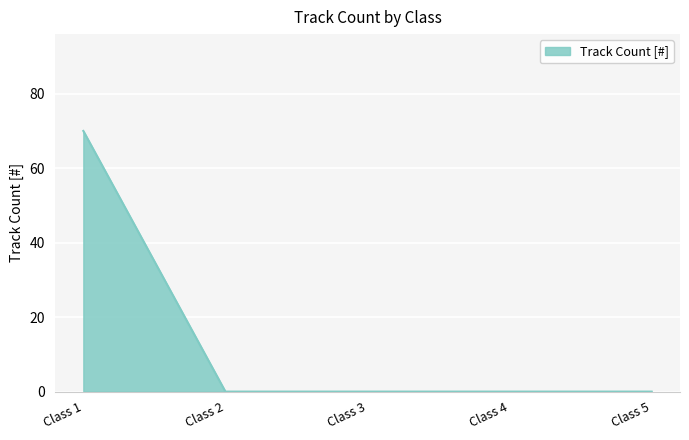

Which has a higher value, Class 1 or Class 5?

Class 1